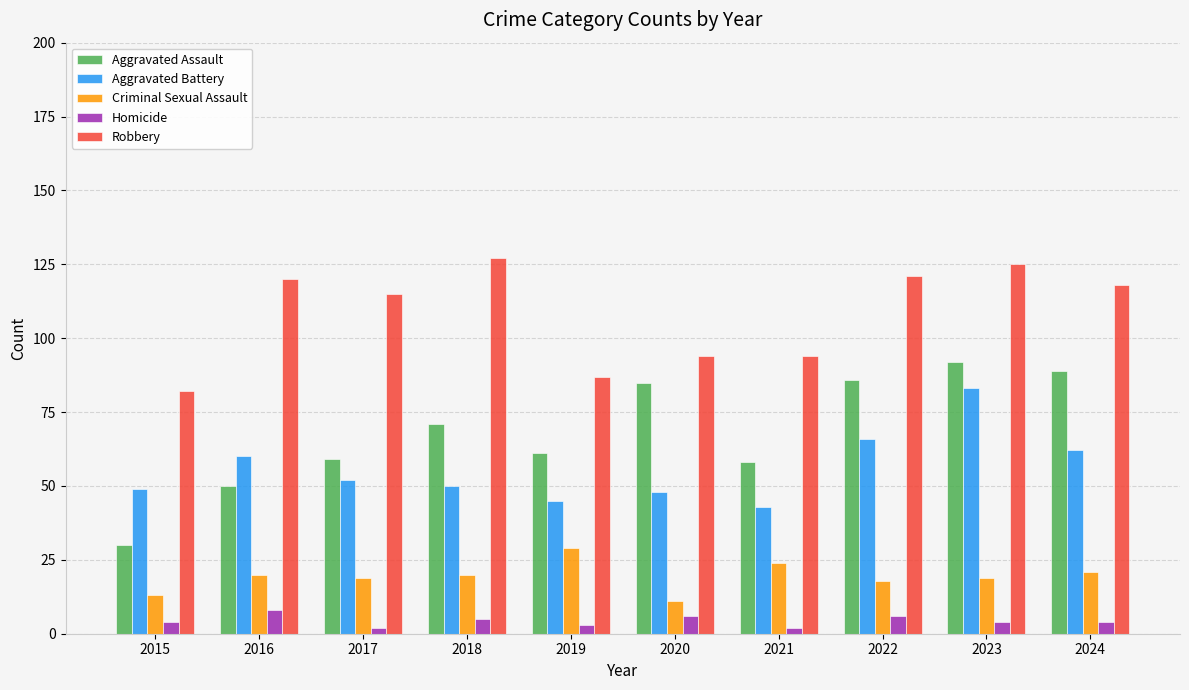

Reading right to left, what are all the values shown in this chart?

Aggravated Assault: 89	92	86	58	85	61	71	59	50	30
Aggravated Battery: 62	83	66	43	48	45	50	52	60	49
Criminal Sexual Assault: 21	19	18	24	11	29	20	19	20	13
Homicide: 4	4	6	2	6	3	5	2	8	4
Robbery: 118	125	121	94	94	87	127	115	120	82